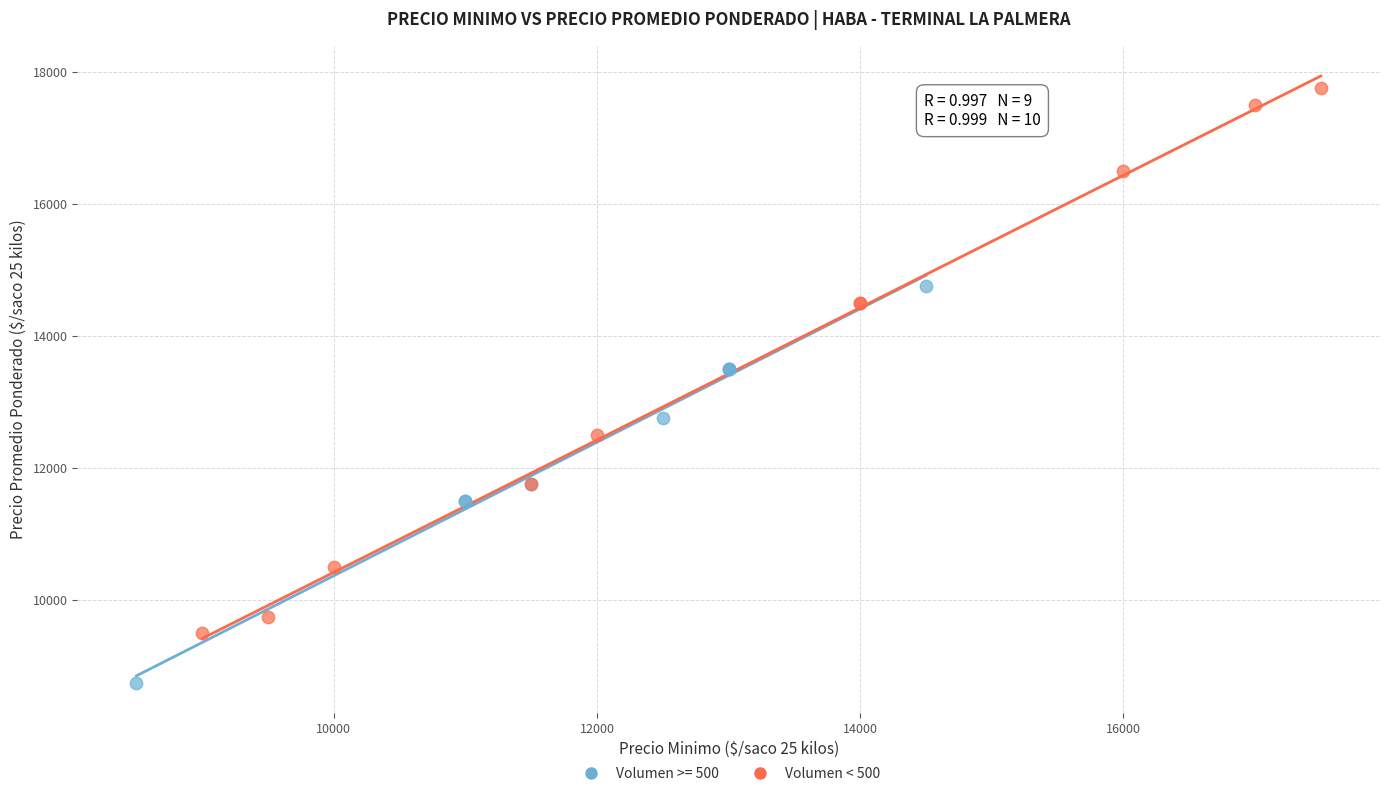

Which series contains the lowest Y value?

Volumen >= 500